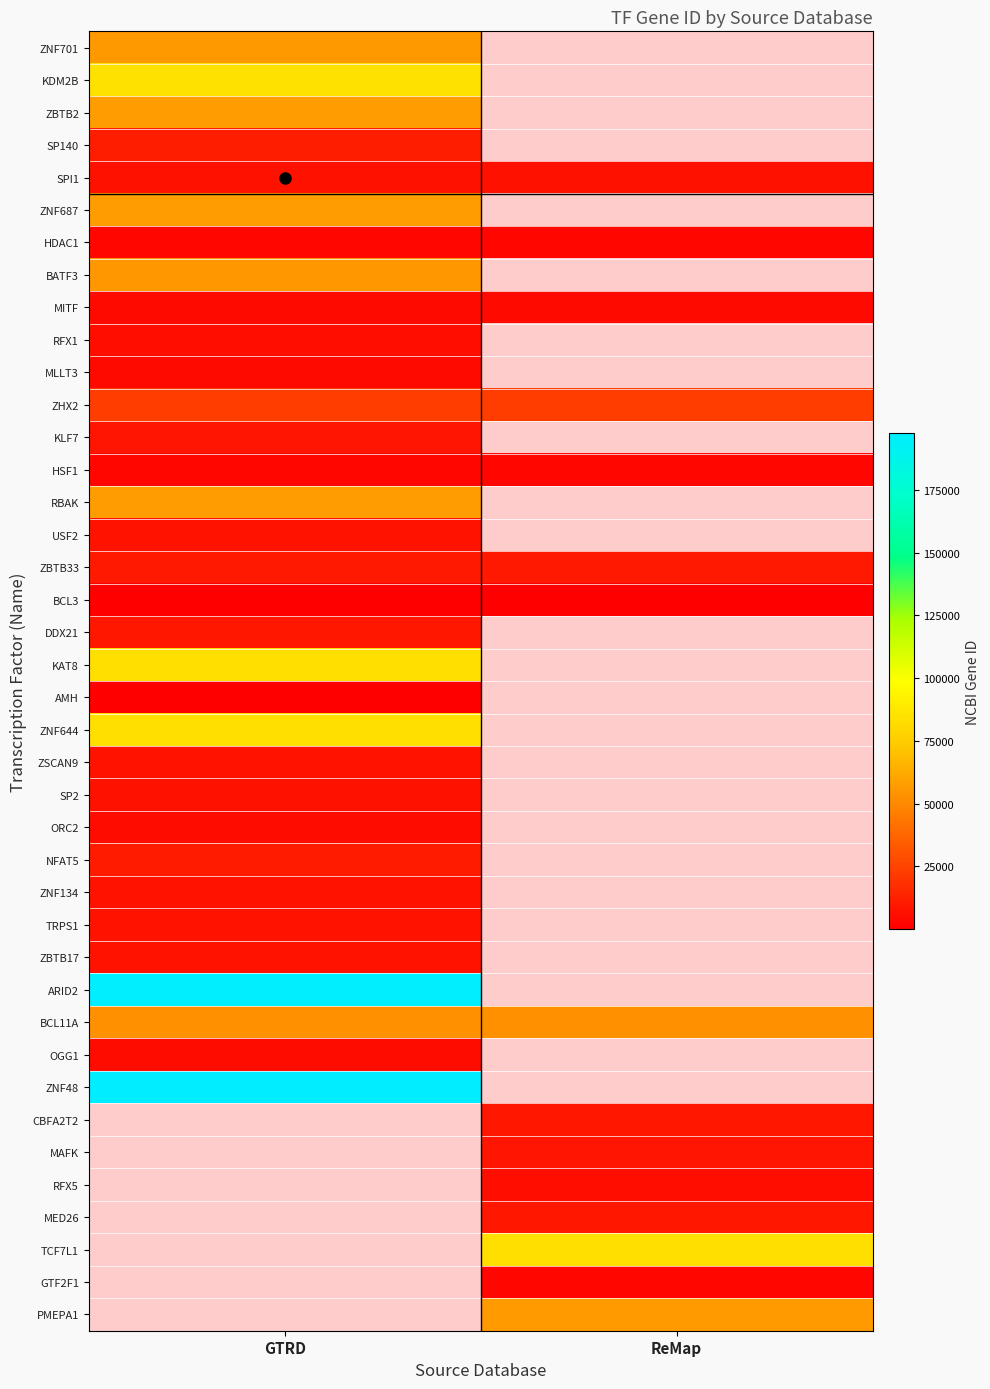

The value of ZHX2 at ReMap is 22882.0. True or false?

True